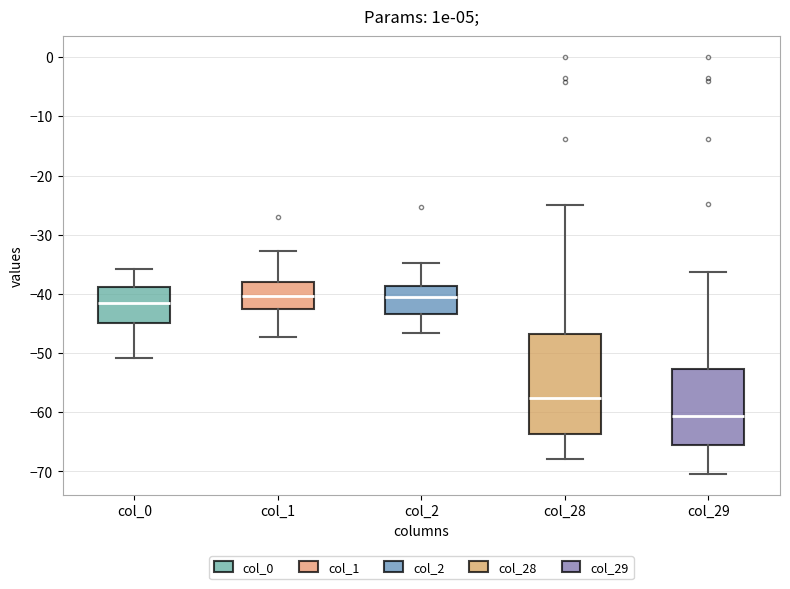

Reading left to right, read every box against the y-axis: the position of its median line, the range the box covers, and the ends of its whiskers. The values are not printed on the chart, so give them approximately, as read against the axis.

col_0: median -41, box -45 to -39, whiskers -51 to -36
col_1: median -40, box -42 to -38, whiskers -47 to -33
col_2: median -41, box -43 to -39, whiskers -47 to -35
col_28: median -58, box -64 to -47, whiskers -68 to -25
col_29: median -61, box -66 to -53, whiskers -70 to -36